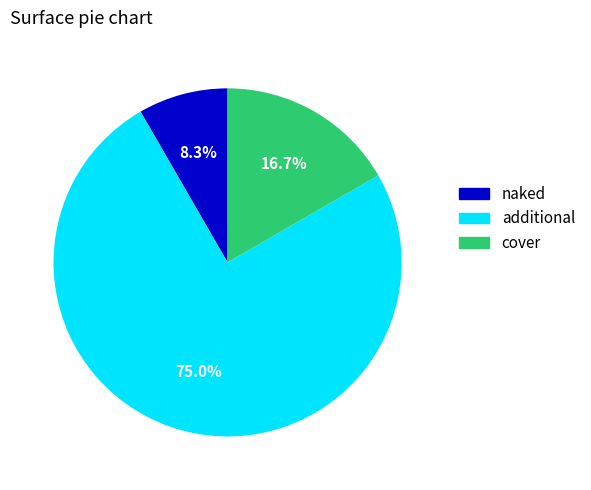

Does any single category account for the majority?

Yes